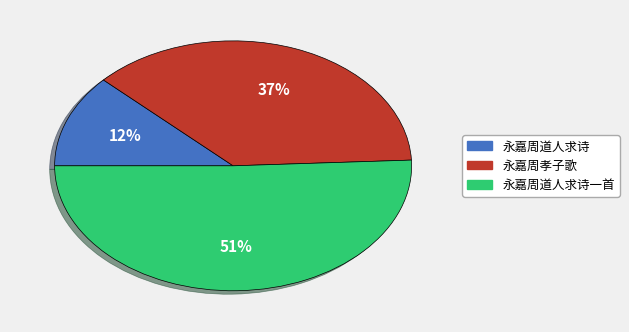

Combined, do 永嘉周道人求诗一首 and 永嘉周道人求诗 account for over 50%?

Yes